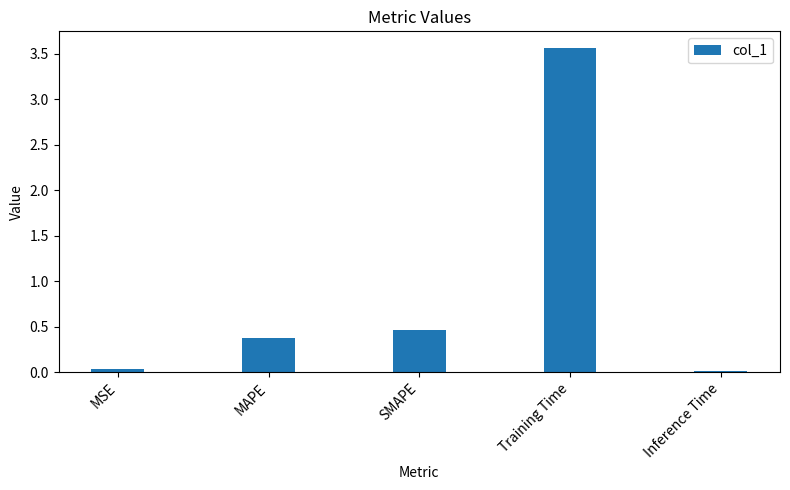

What is the difference between the second highest and minimum values?

0.4